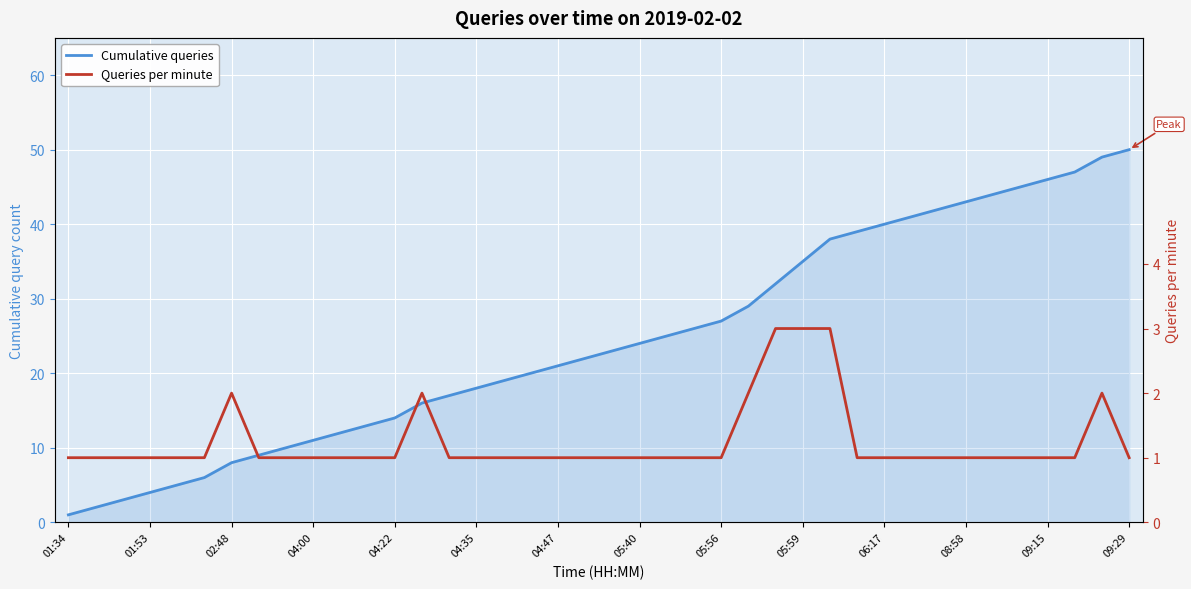

Is the value of Cumulative queries at 33 greater than the value of Queries per minute at 35?

Yes